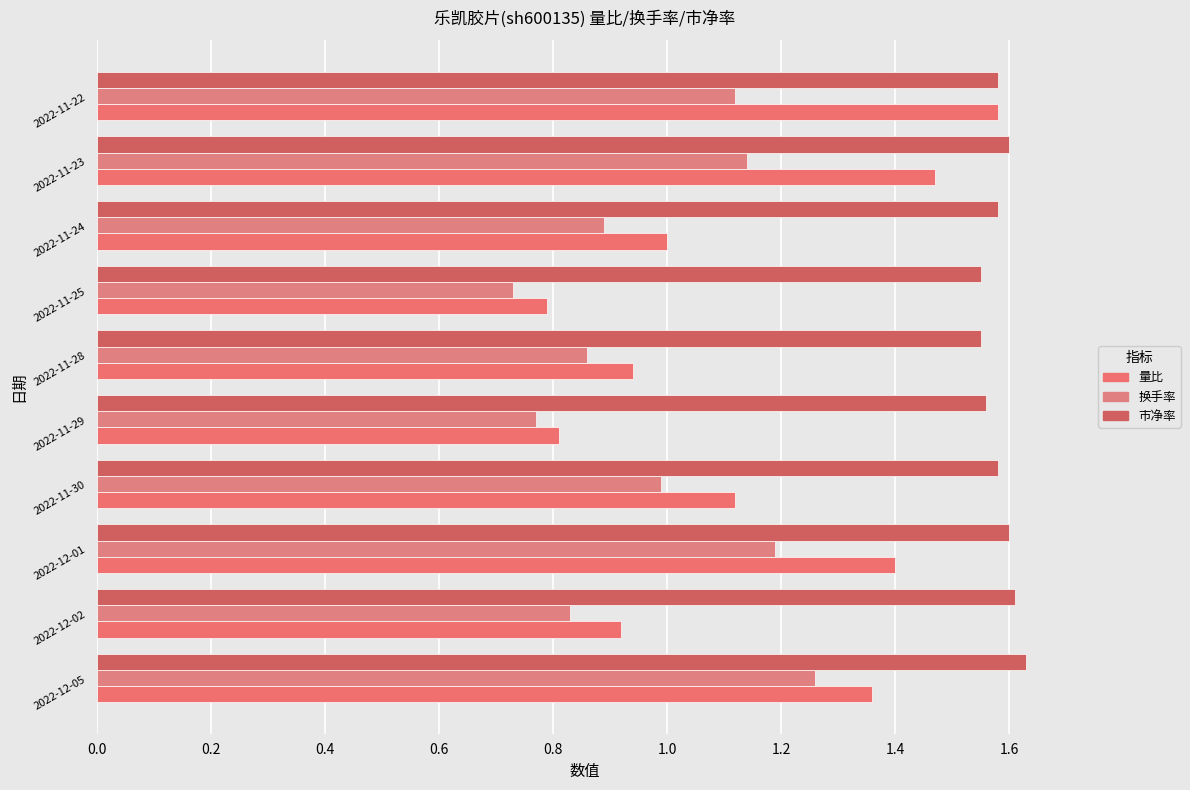

Which series has the widest spread of values?

量比